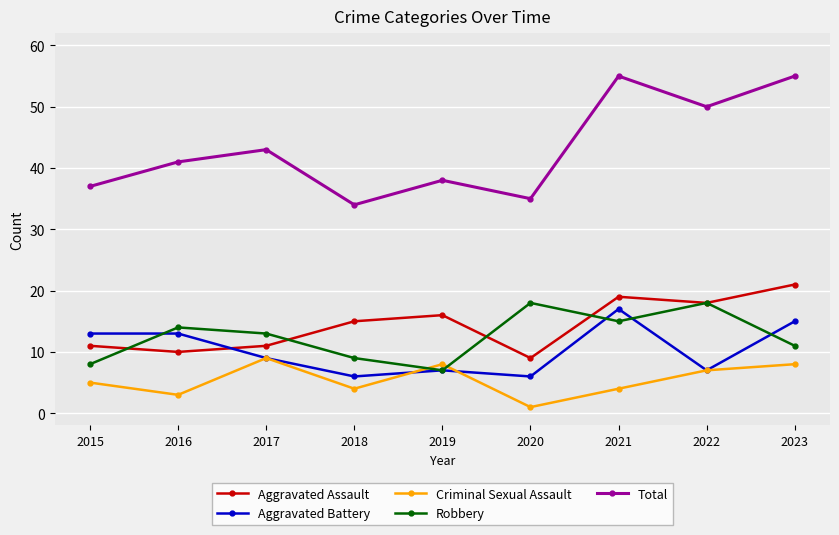

What is the value of the Robbery point at the 8th from the left?

18